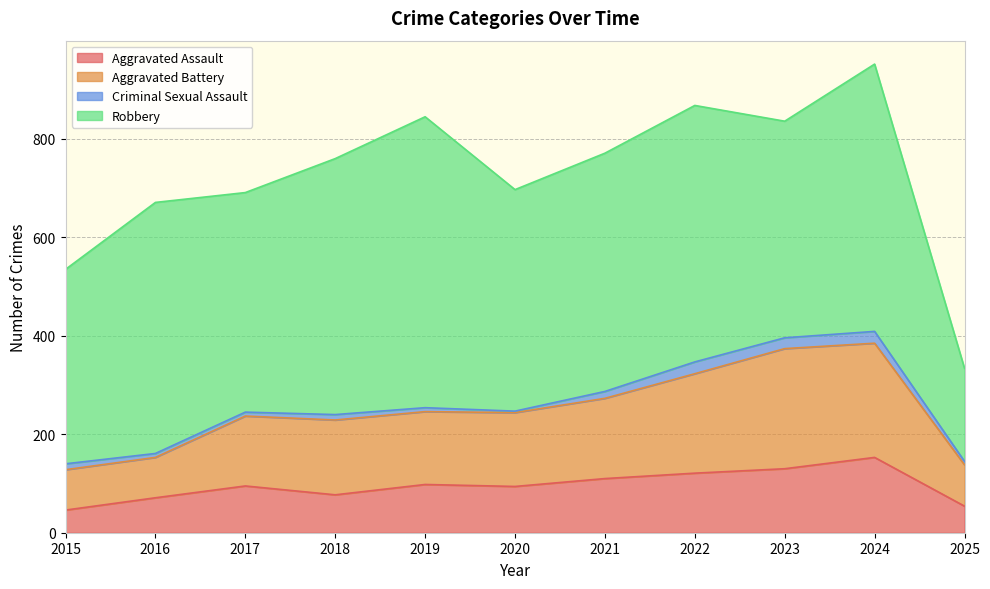

Does the chart display data point markers on the line(s)?

No